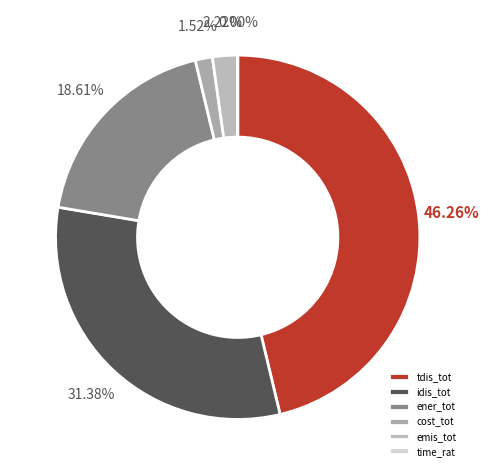

Is the sum of ener_tot and idis_tot greater than half?

No